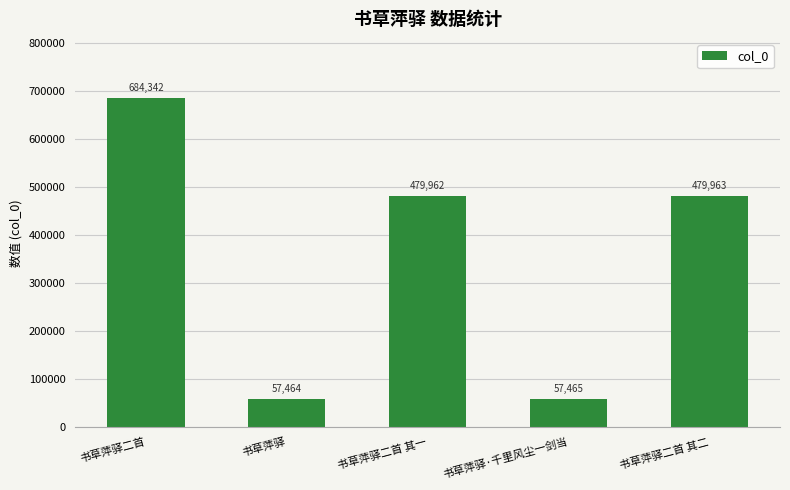

What is the ratio of the value at 书草萍驿二首 其一 to the value at 书草萍驿二首?

0.7